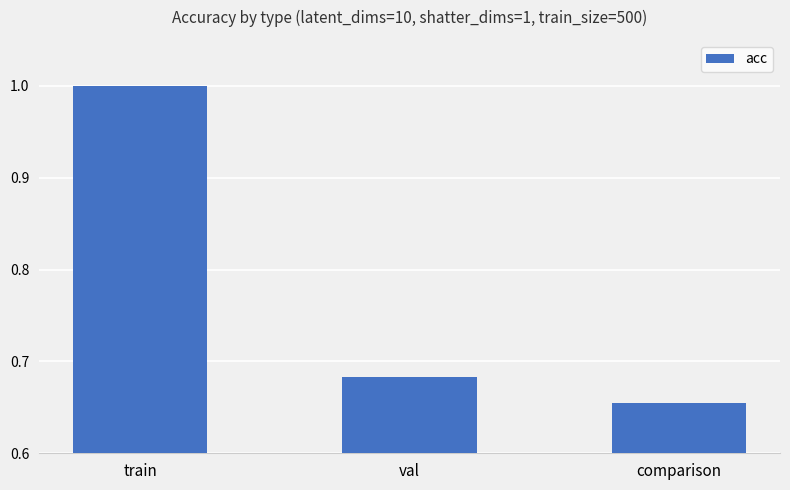

Where is the data nearest to the value 0?

comparison